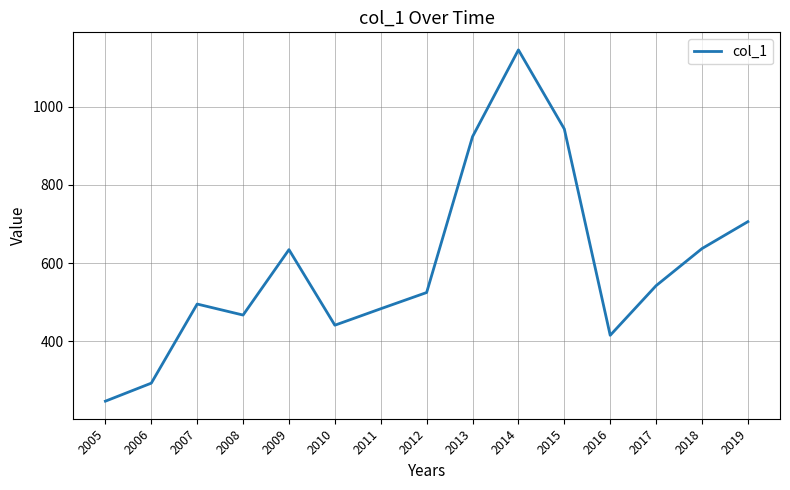

The chart shows a value of 483.6 at 2011. True or false?

True